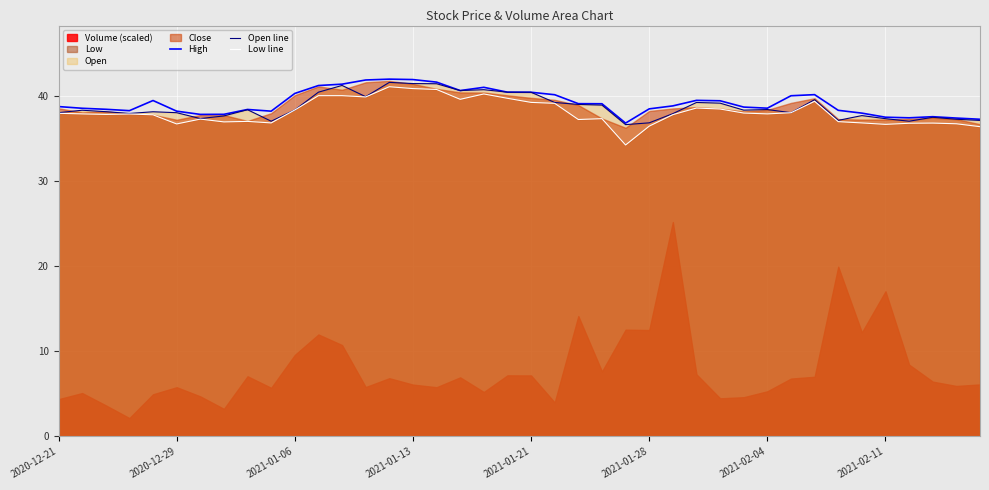

True or false: Low line and Open line intersect in this chart.

False